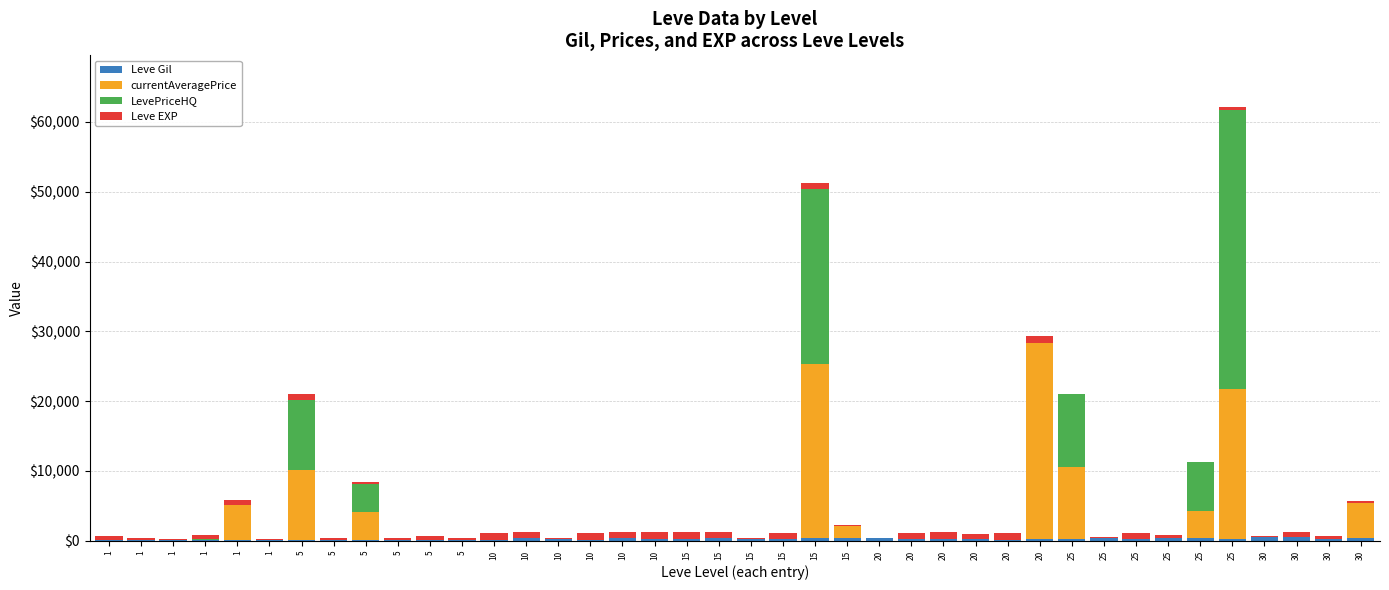

Does the chart contain stacked bars?

Yes